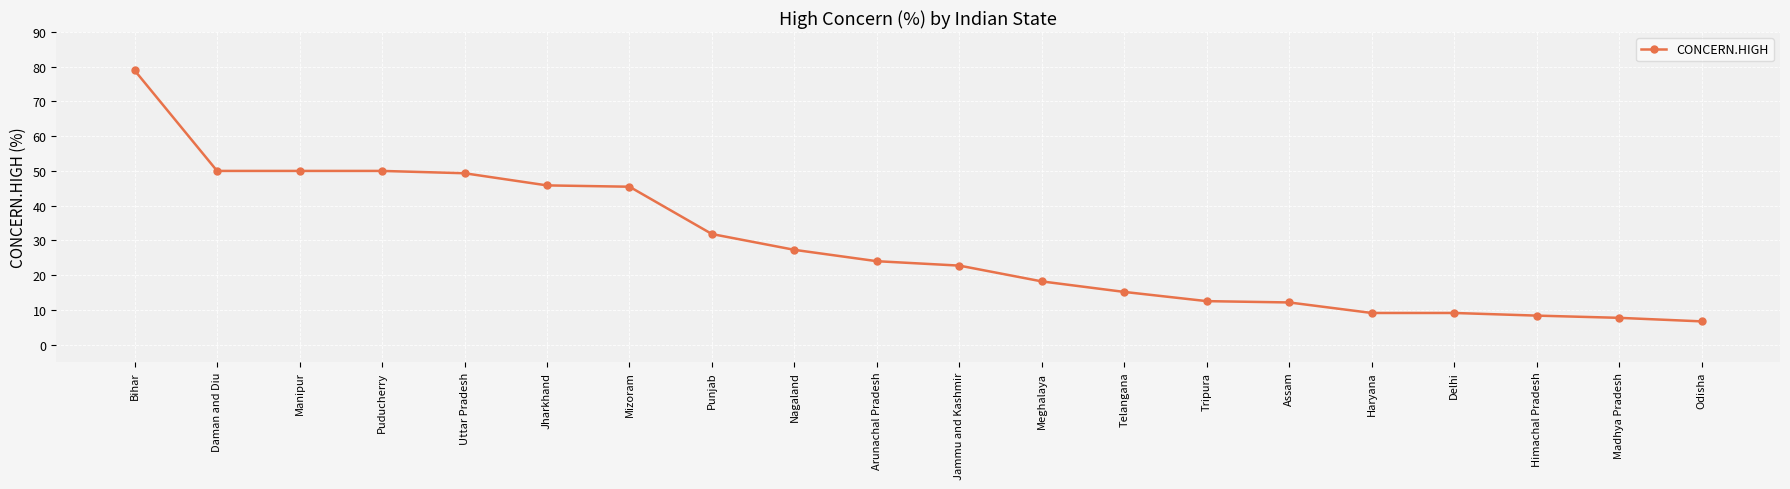

What is the label of the 6th point from the left?

Jharkhand